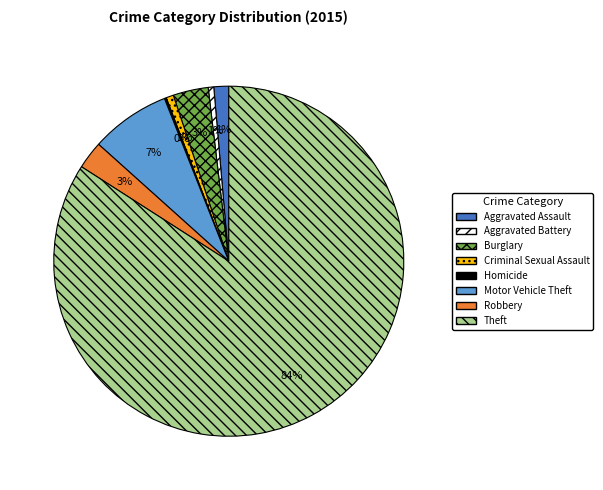

Which category has the biggest portion of the pie?

Theft